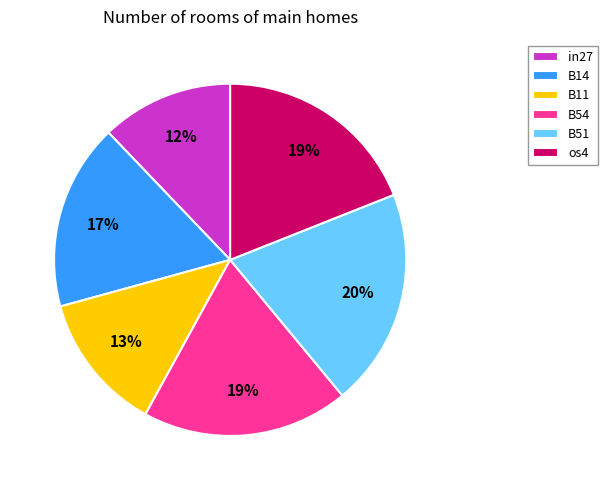

To the nearest percent, what portion does B51 represent?

20%